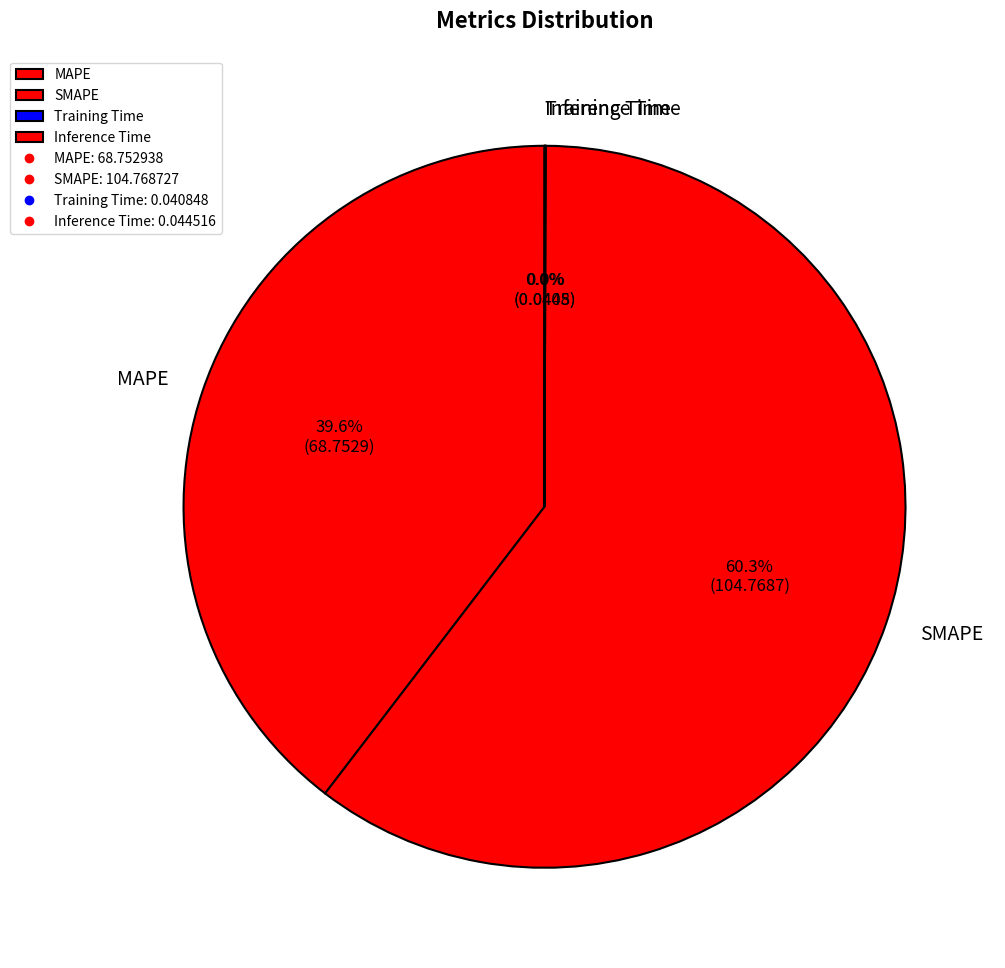

How much of the chart is everything except MAPE?

60.4%